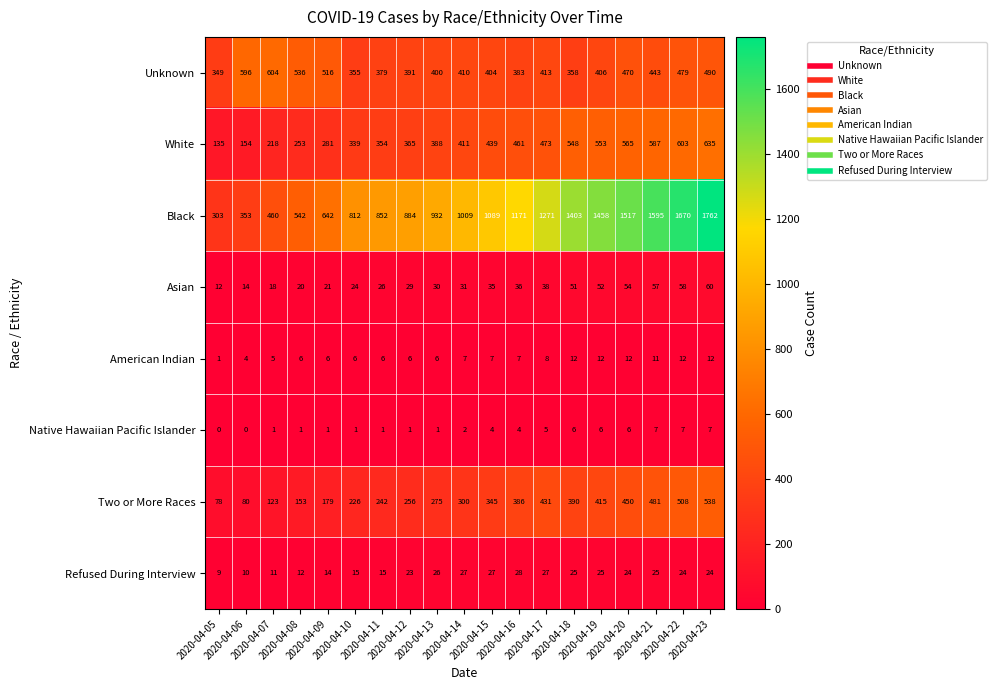

Which series has the largest range (max minus min)?

Black